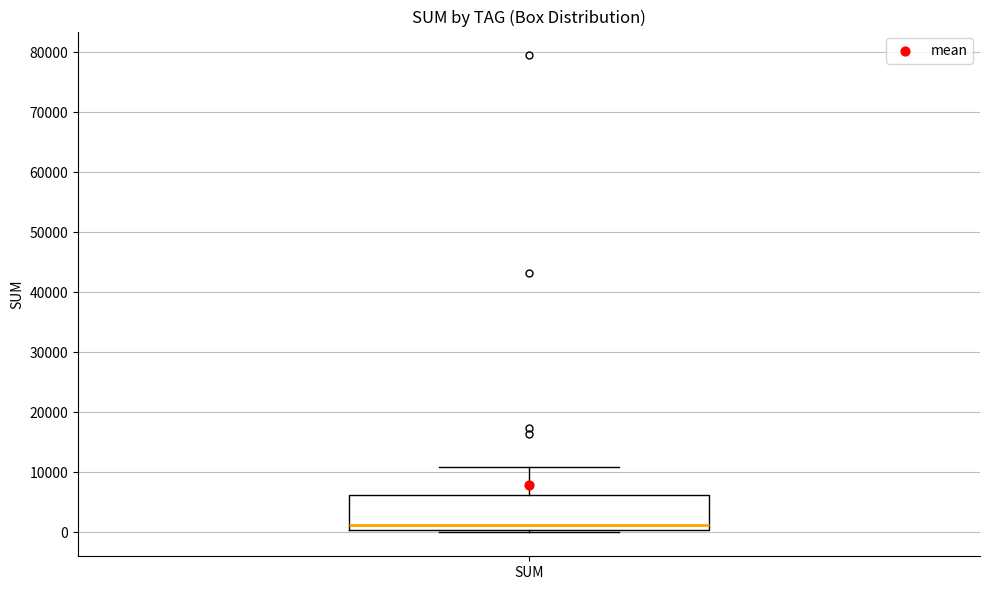

Read this box plot against the y-axis: the position of the median line, the range covered by the box, and the ends of both whiskers. The values are not printed on the chart, so give them approximately, as read against the axis.

median 1000, box 0 to 6000, whiskers 0 (just below the box's lower edge) to 11000